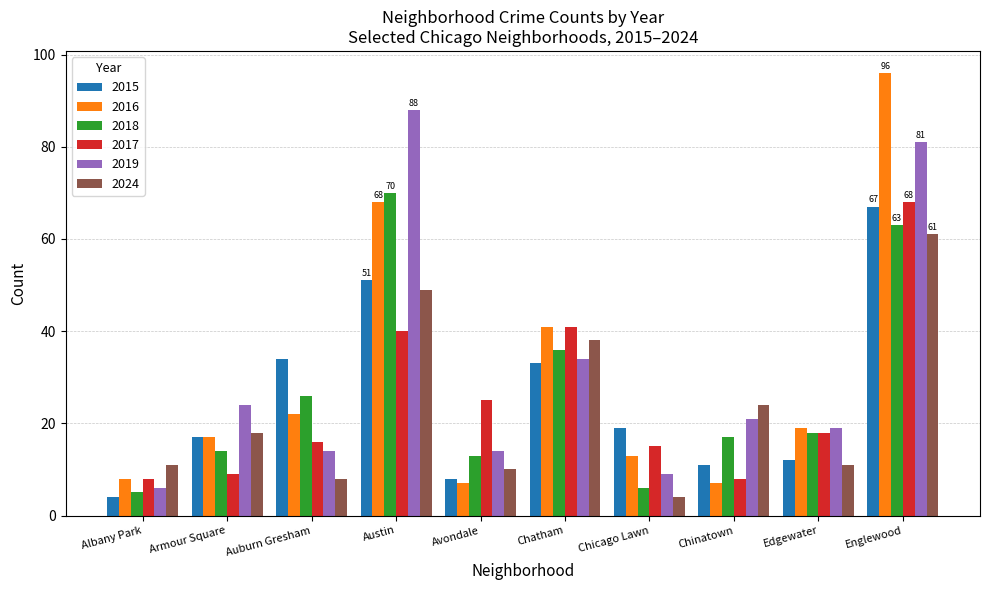

Count the number of categories in the chart.

10